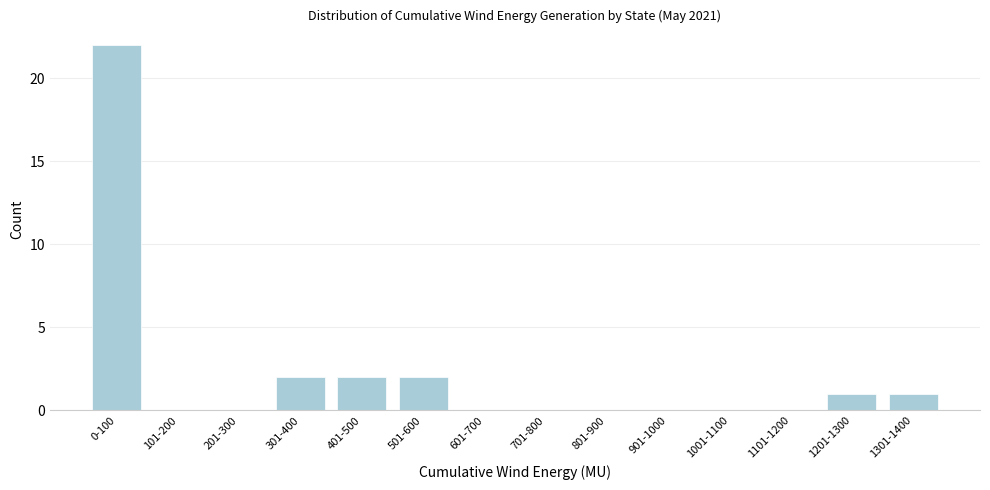

Reading left to right, transcribe all the data shown in this chart.

0-100=22	101-200=0	201-300=0	301-400=2	401-500=2	501-600=2	601-700=0	701-800=0	801-900=0	901-1000=0	1001-1100=0	1101-1200=0	1201-1300=1	1301-1400=1